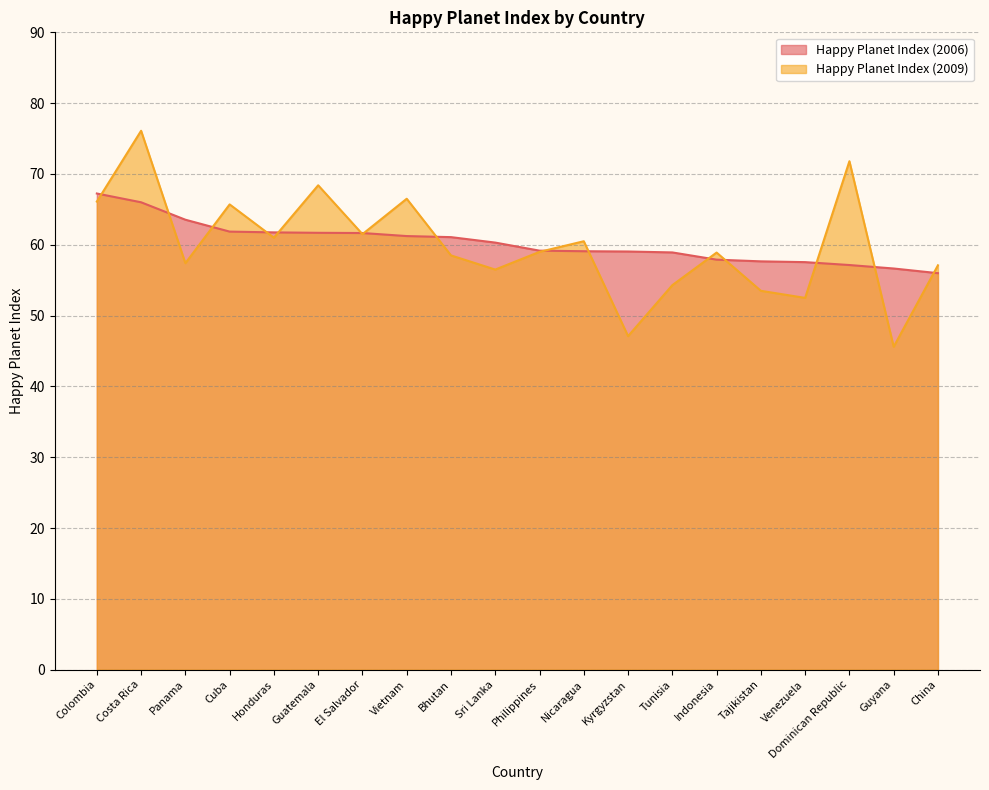

At which label is Happy Planet Index (2009) closest to 60?

Nicaragua